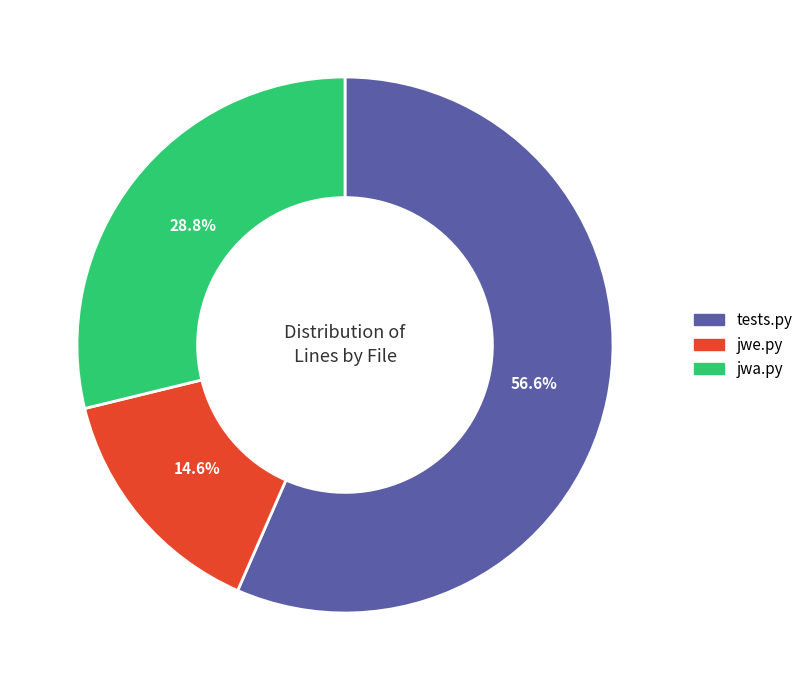

The jwe.py slice represents 15% of the pie. True or false?

True